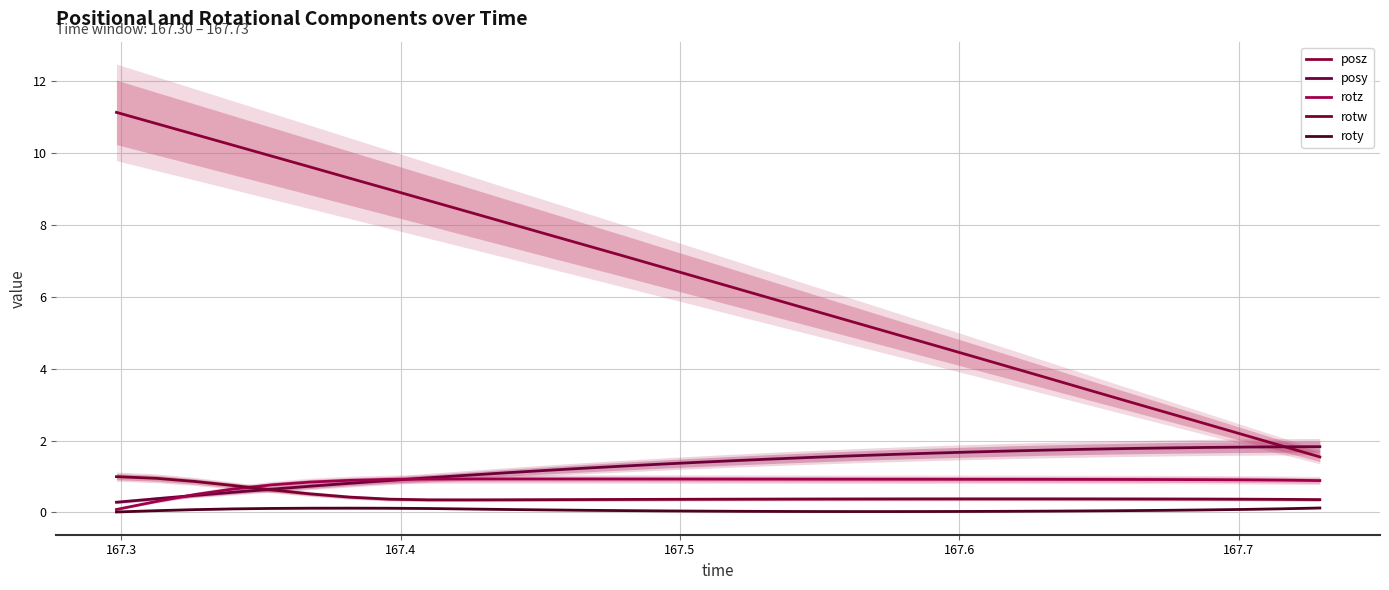

Does the chart display data point markers on the line(s)?

No